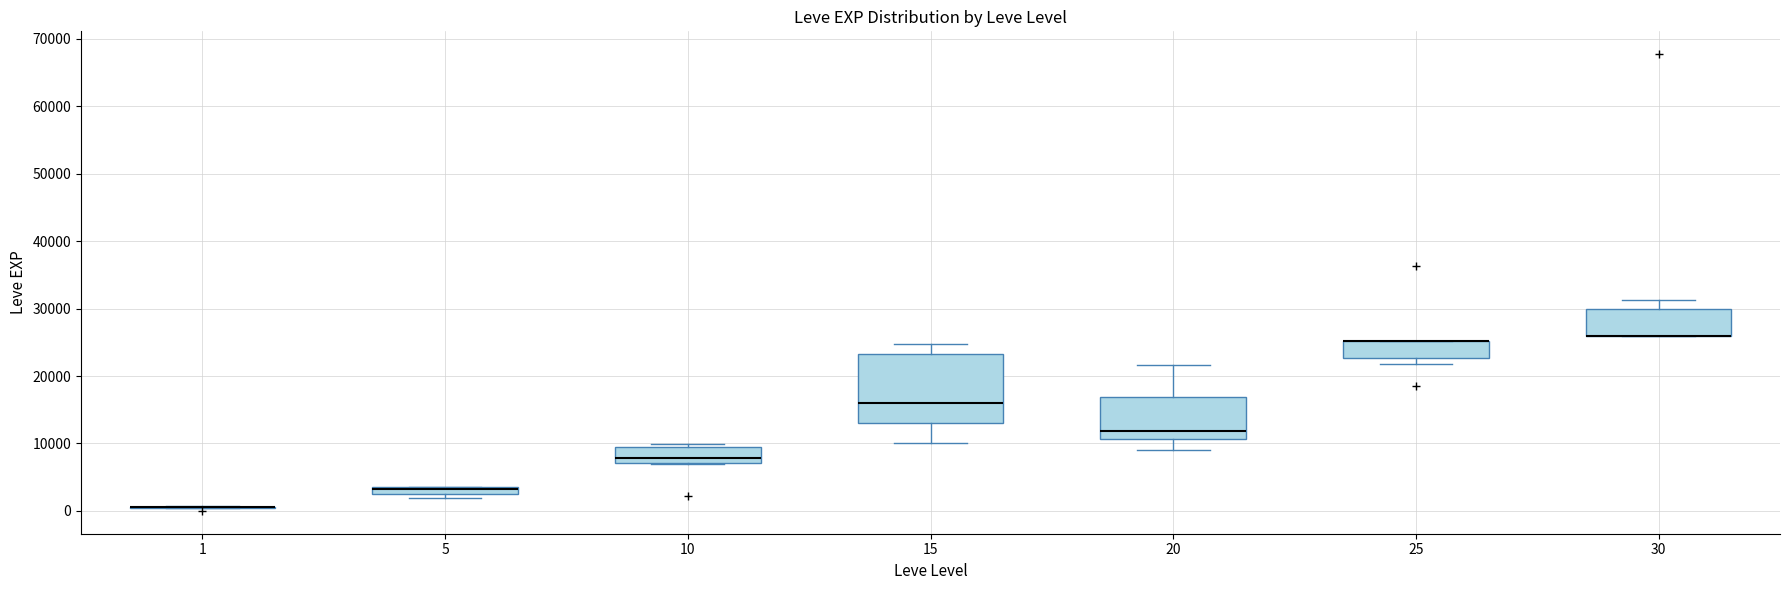

Where does the upper whisker of the box at x = 20 end on the y-axis? The values are not printed on the chart, so give them approximately, as read against the axis.

22000